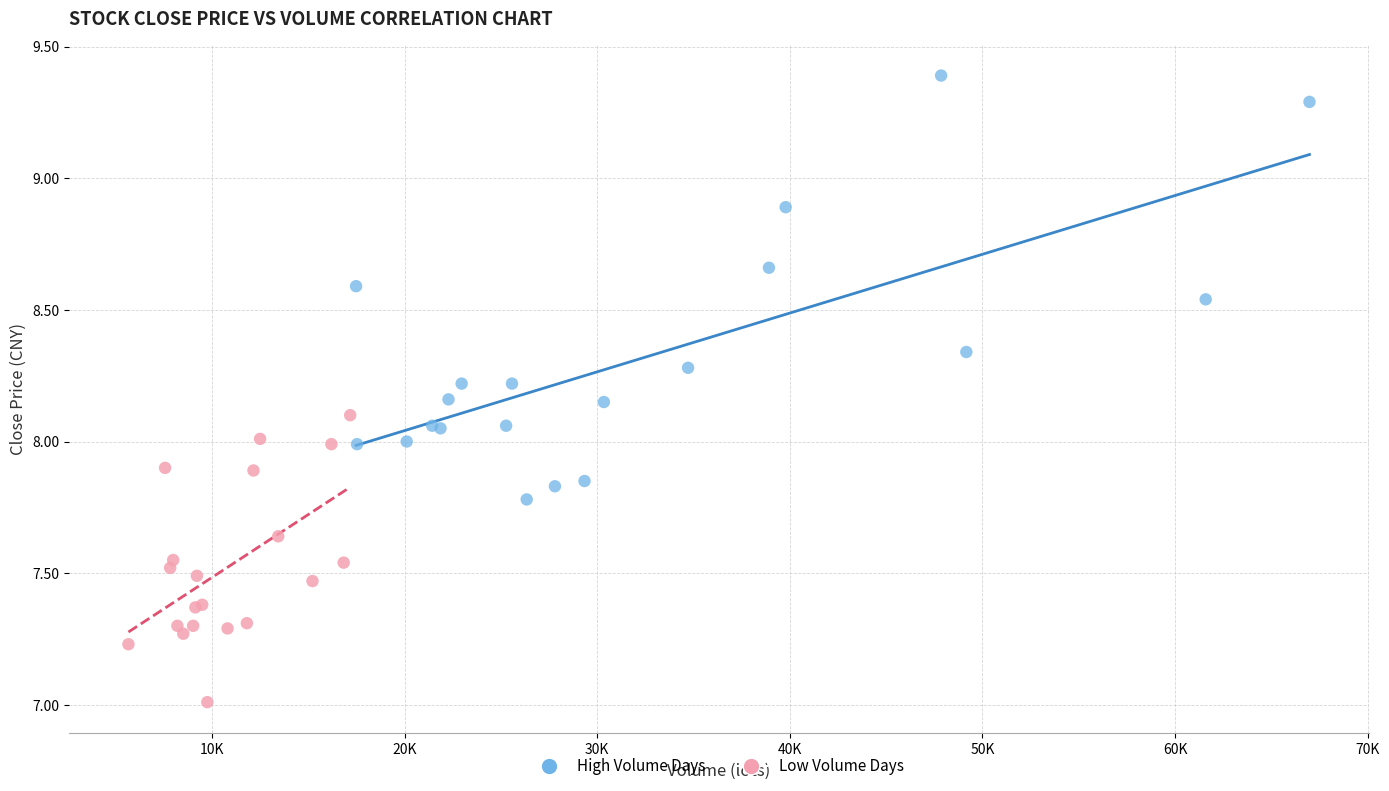

Which series has the widest spread of Y values?

High Volume Days